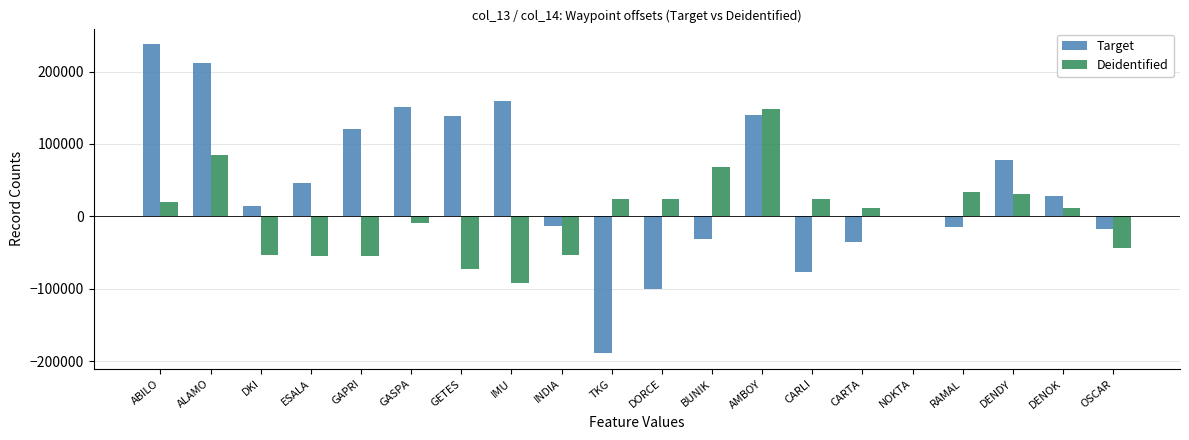

Where does the Target series first go above 28519?

ABILO